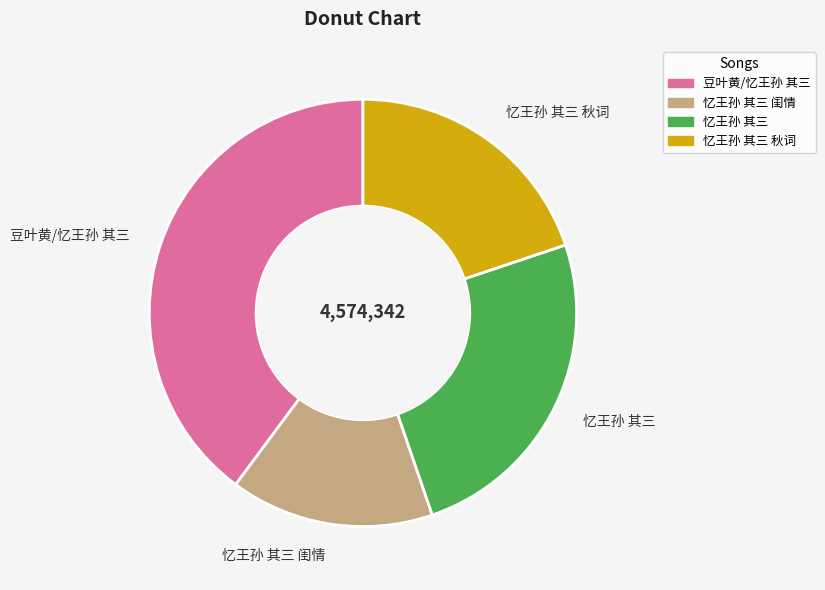

Combined, do 豆叶黄/忆王孙 其三 and 忆王孙 其三 闺情 account for over 50%?

Yes